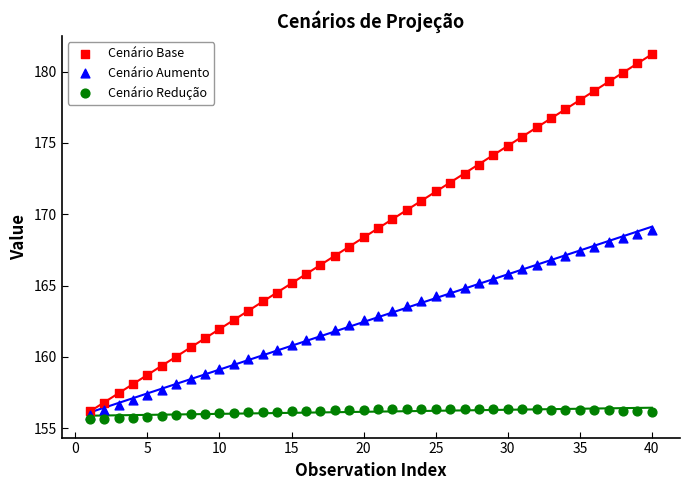

What are all the series names shown in the legend?

Cenário Base, Cenário Aumento, Cenário Redução